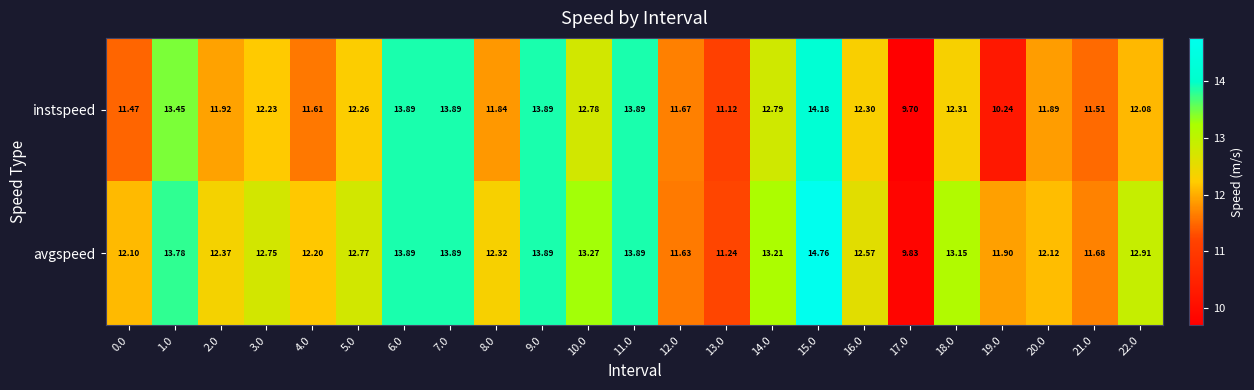

Between 5.0 and 10.0, which series saw the biggest shift?

instspeed